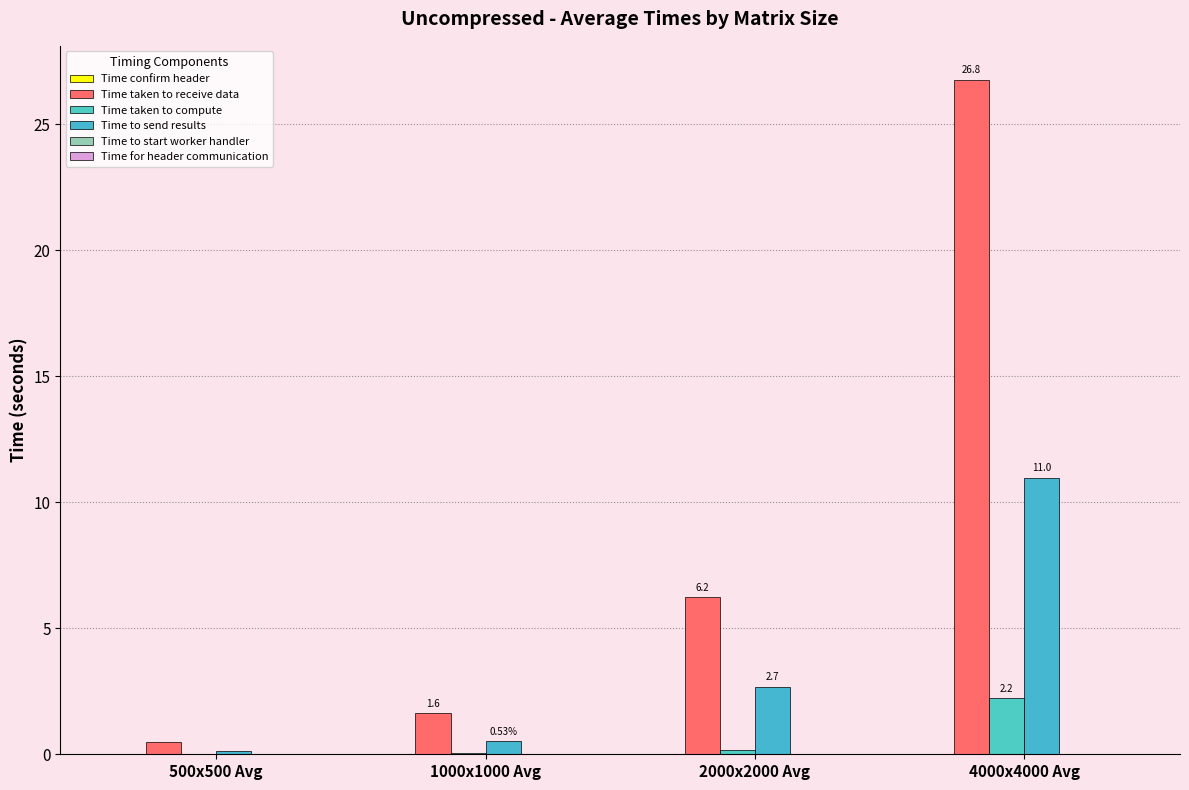

Which series has the largest total across all categories?

Time taken to receive data